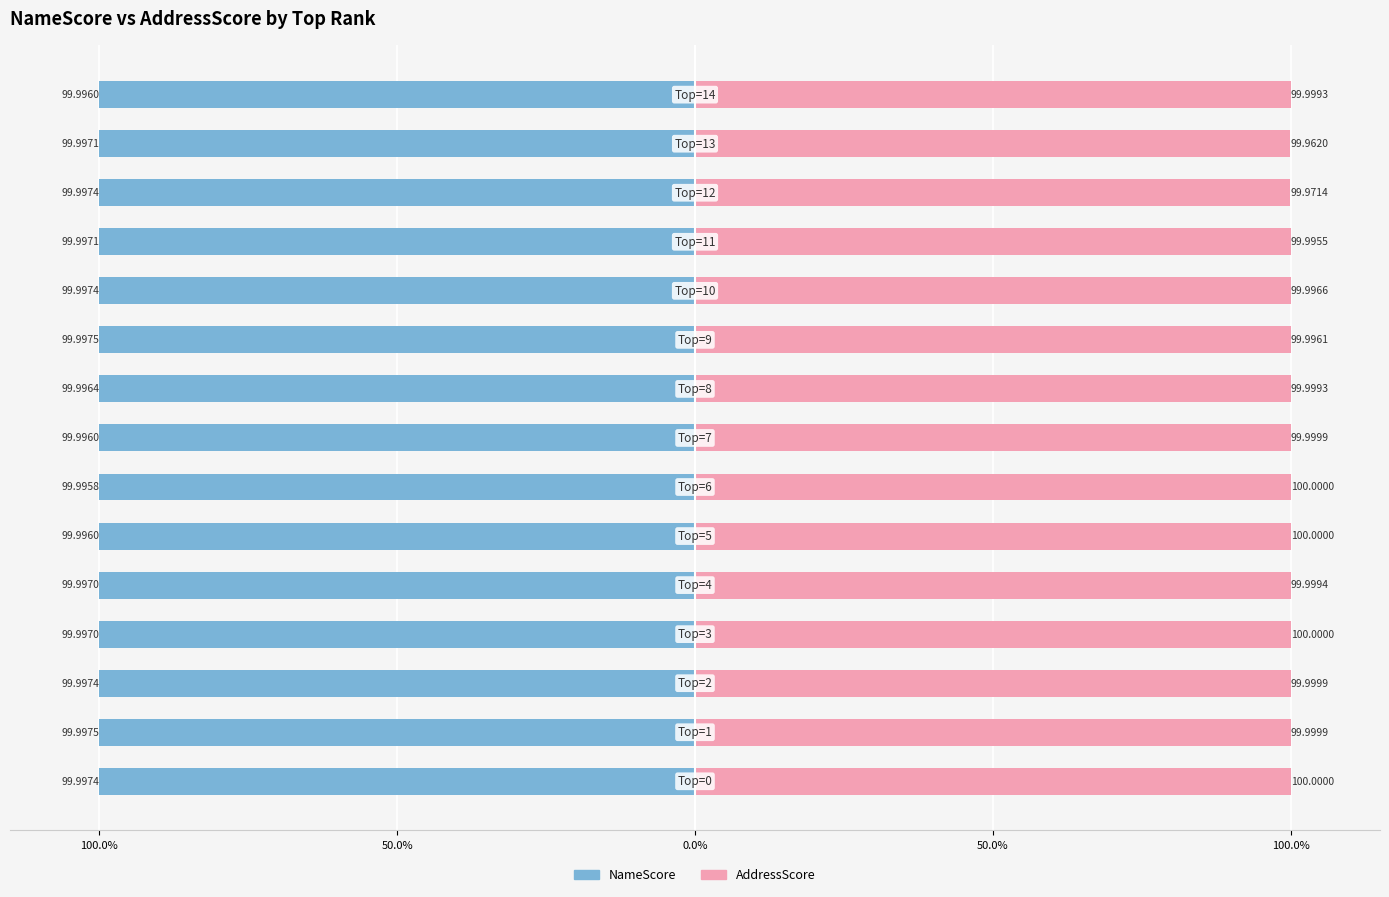

Which series changed the most between 100.0% and 14?

NameScore